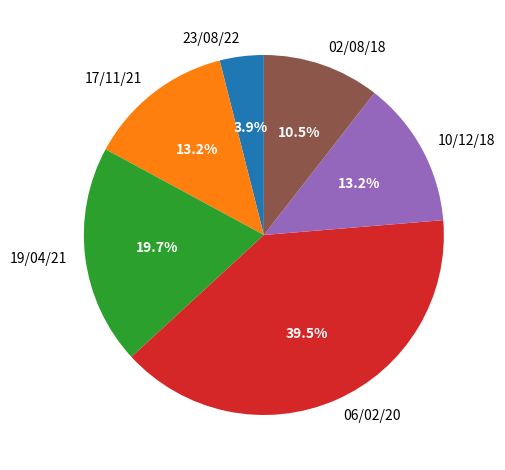

Do 17/11/21 and 19/04/21 together represent more than half of the pie?

No